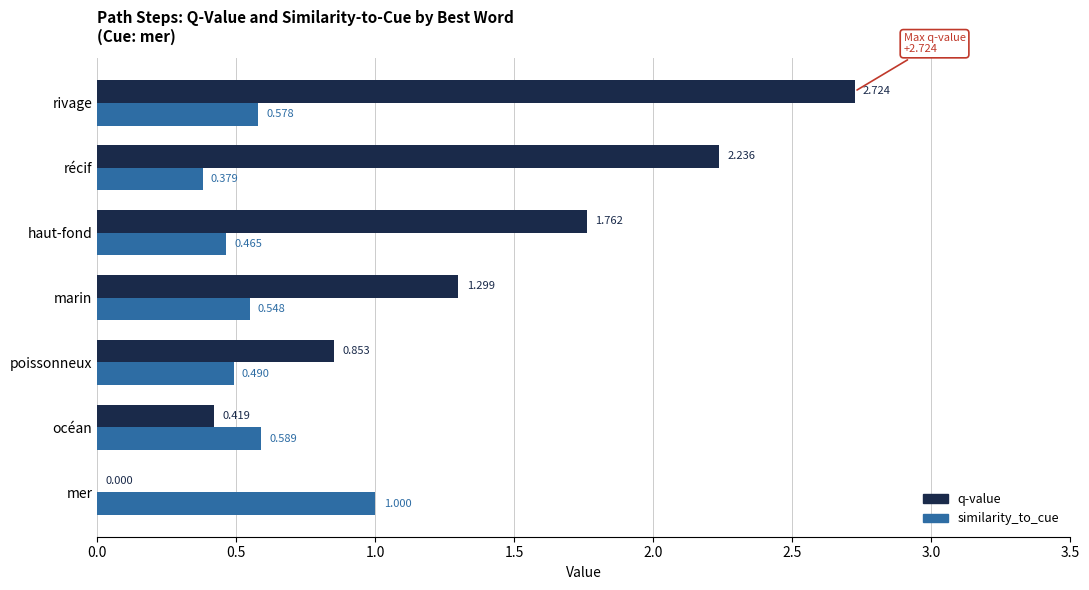

Is the value of similarity_to_cue at poissonneux greater than the value of q-value at marin?

No